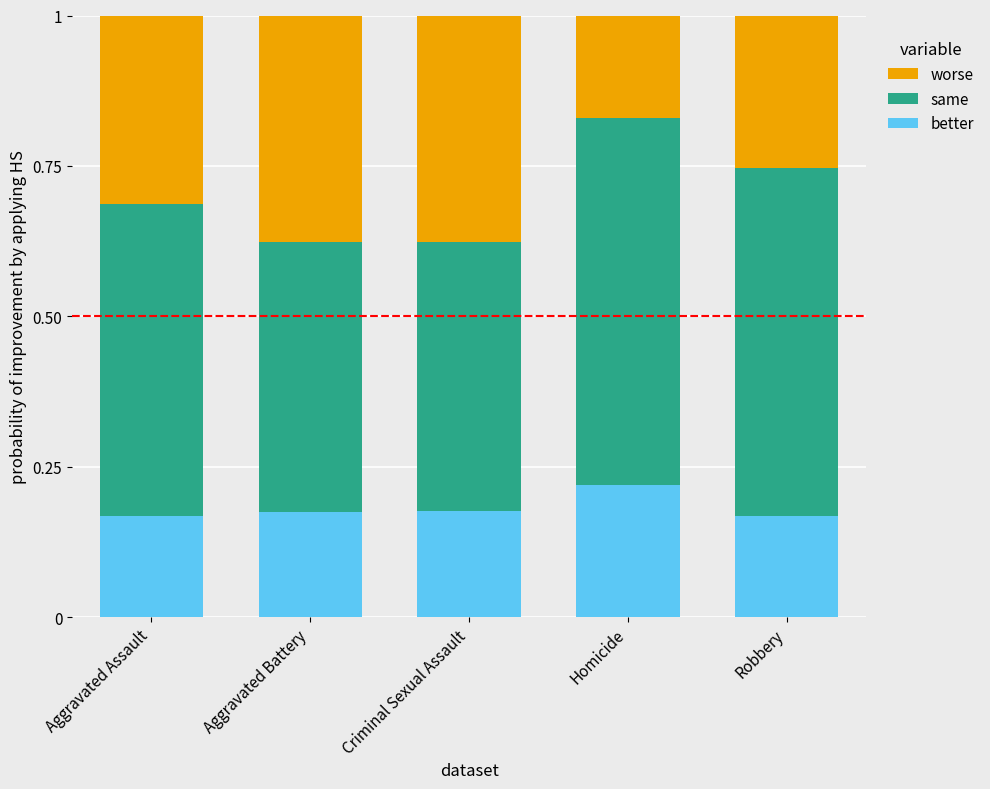

What is the sum of all better values?

0.9